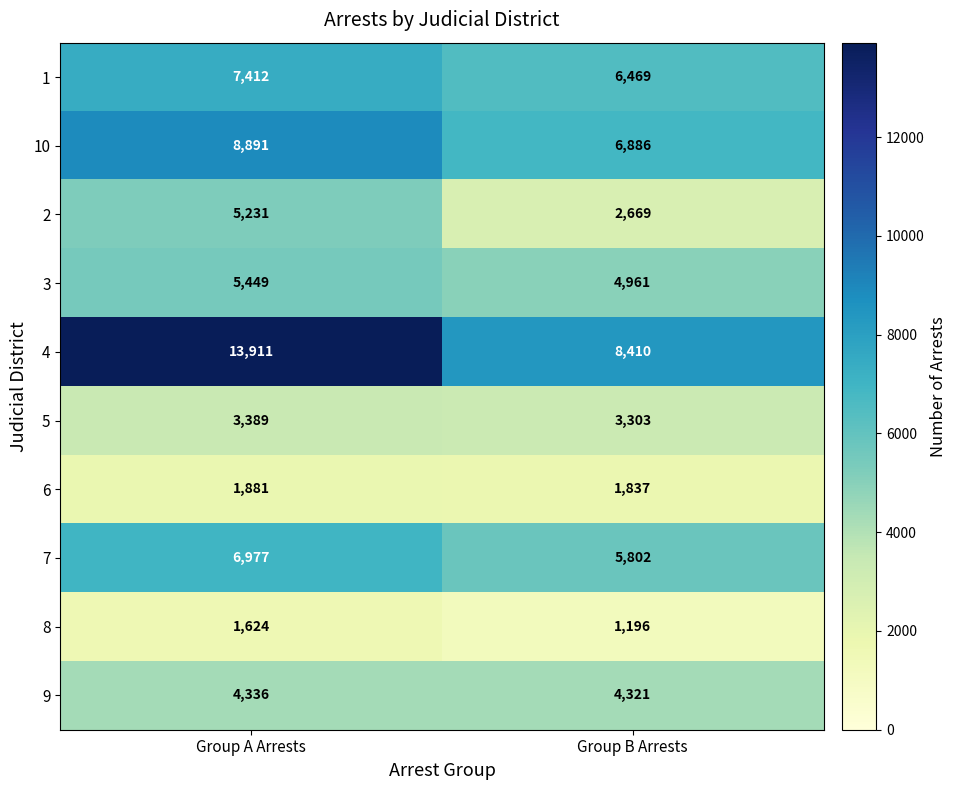

How many distinct data groups are displayed?

10